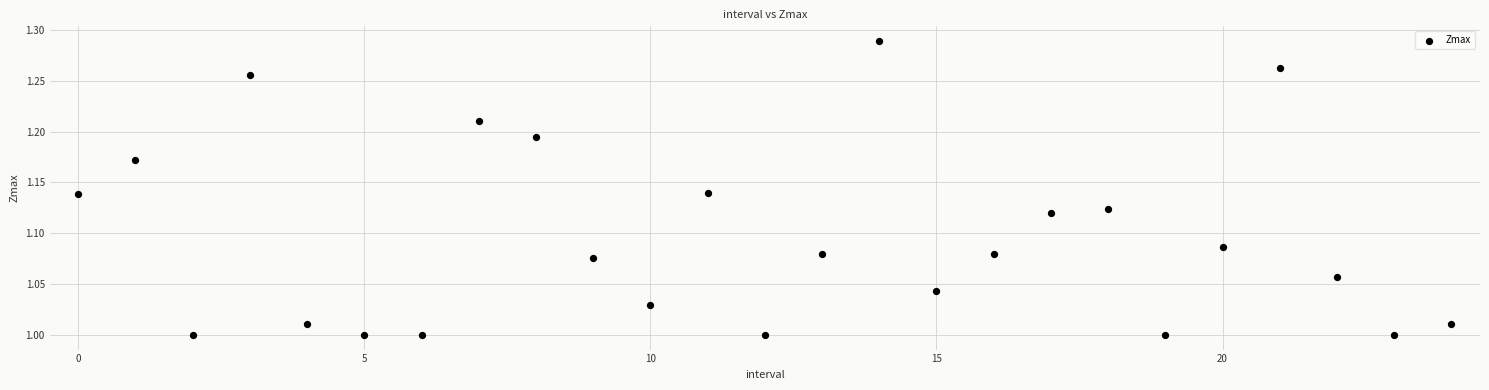

What is the range of Y values (max minus min)?

0.3